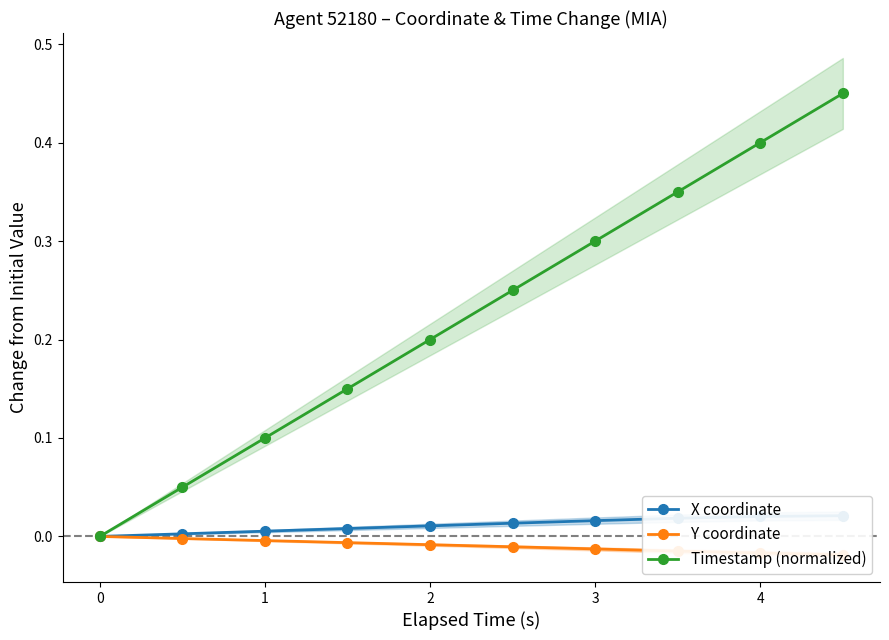

How many values in the X coordinate series exceed 0?

9